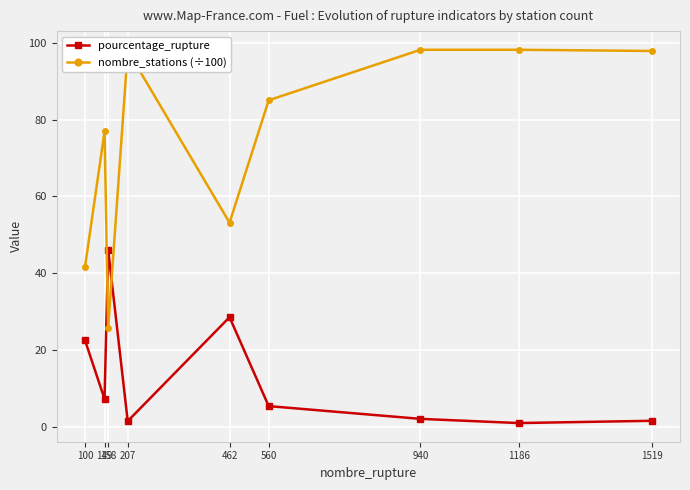

What are all the series names shown in the legend?

pourcentage_rupture, nombre_stations (÷100)